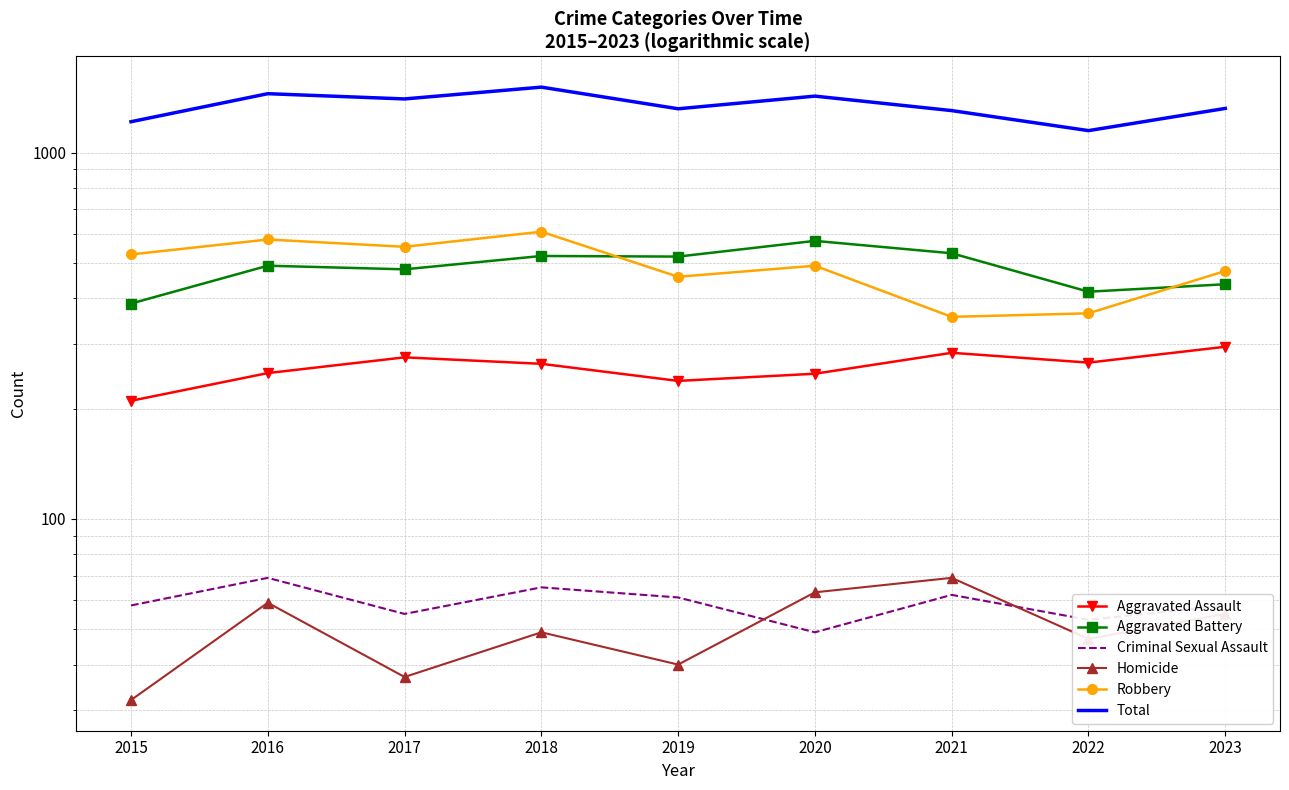

What is the difference between the highest and lowest values at 2017?

1364